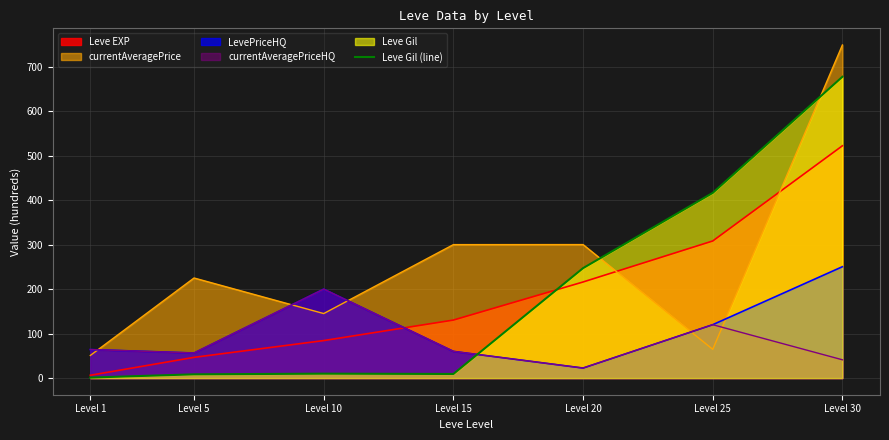

What is the minimum value shown in the chart?

1.1